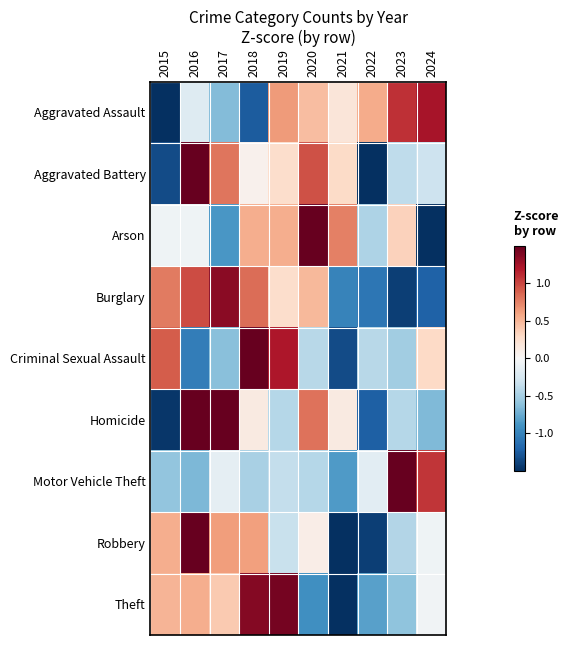

What is the minimum value shown in the chart?

-2.3